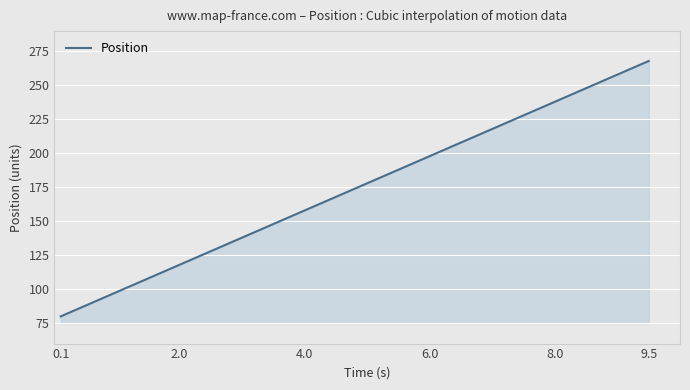

What is the difference between the maximum and minimum values?

188